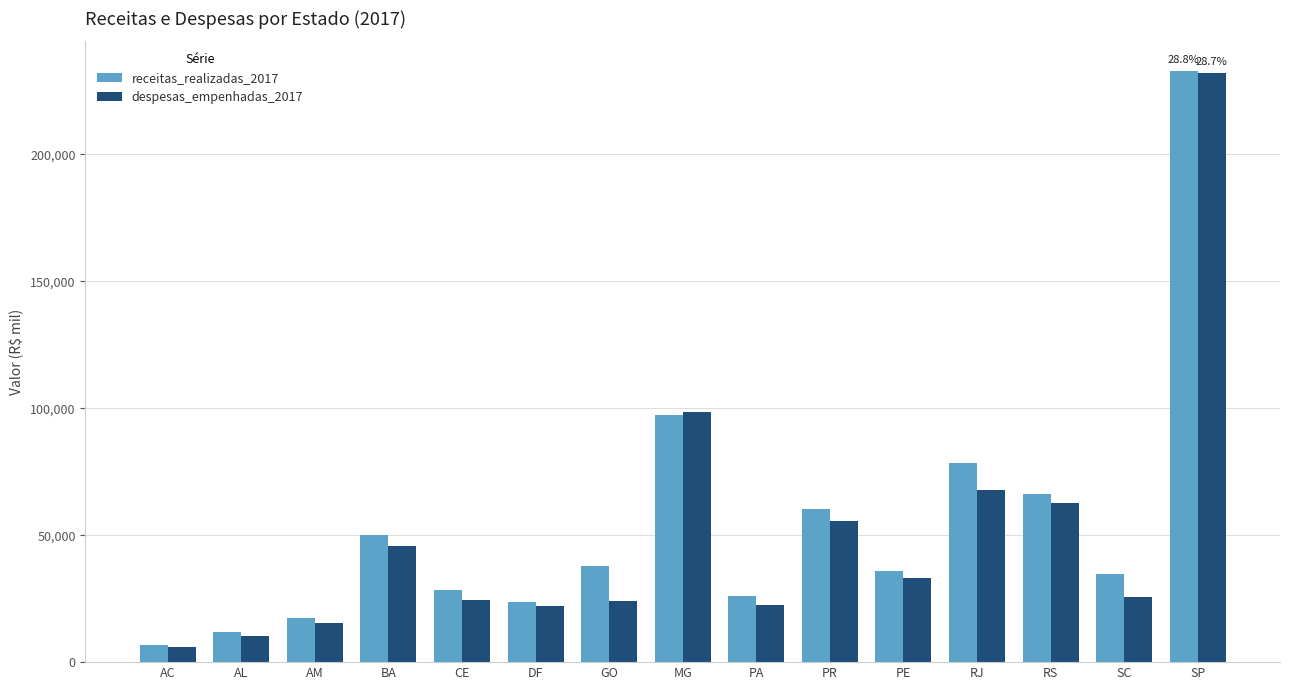

Are the bars grouped side by side (vs. stacked)?

Yes